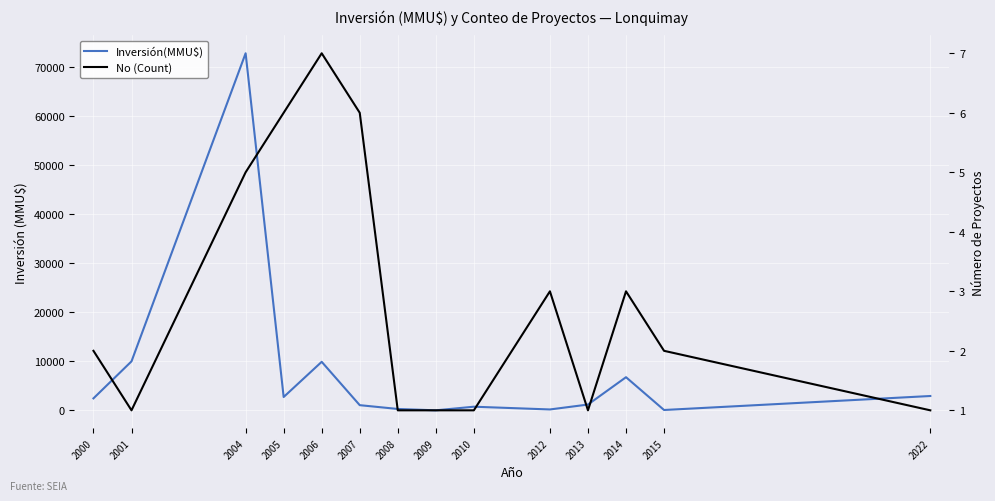

True or false: No (Count) has a value of 2 at 2013.

False